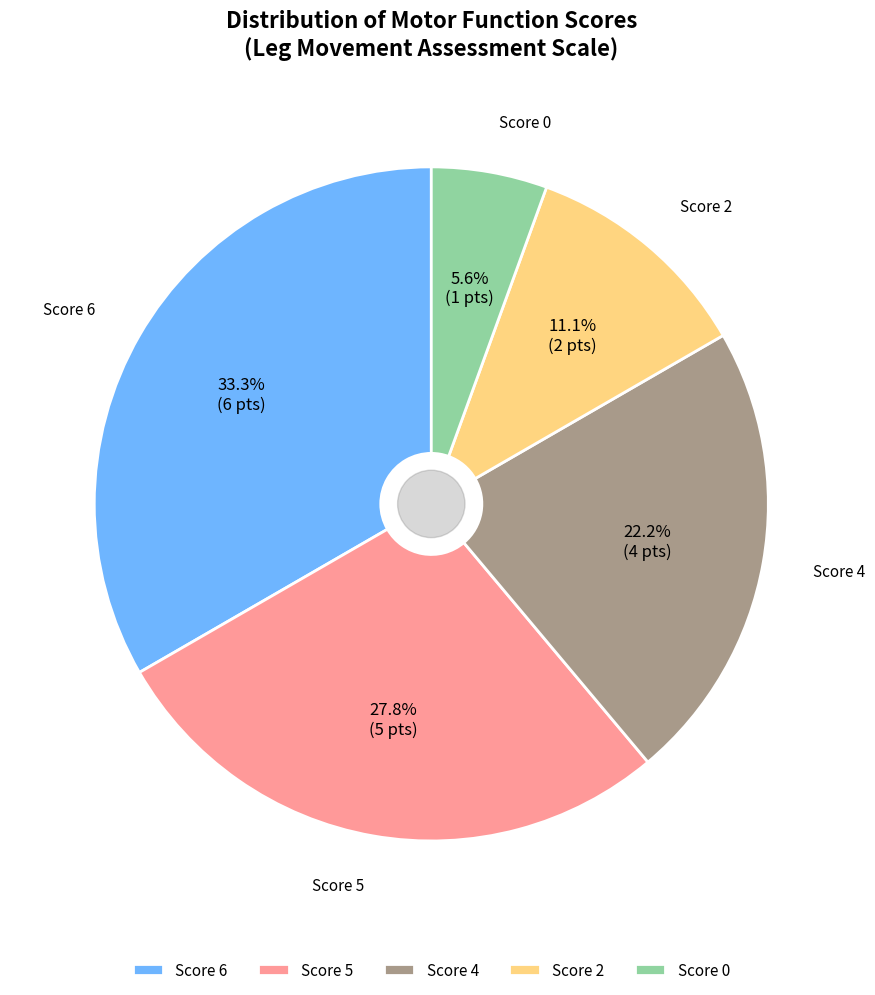

Rank the categories by value from highest to lowest.

Score 6, Score 5, Score 4, Score 2, Score 0